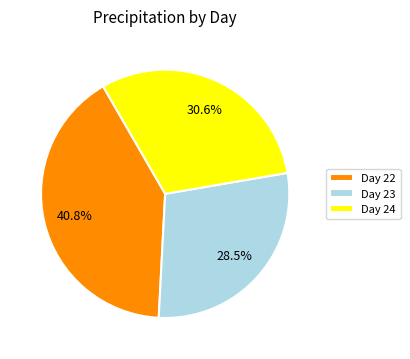

Rank the categories by value from lowest to highest.

Day 23, Day 24, Day 22